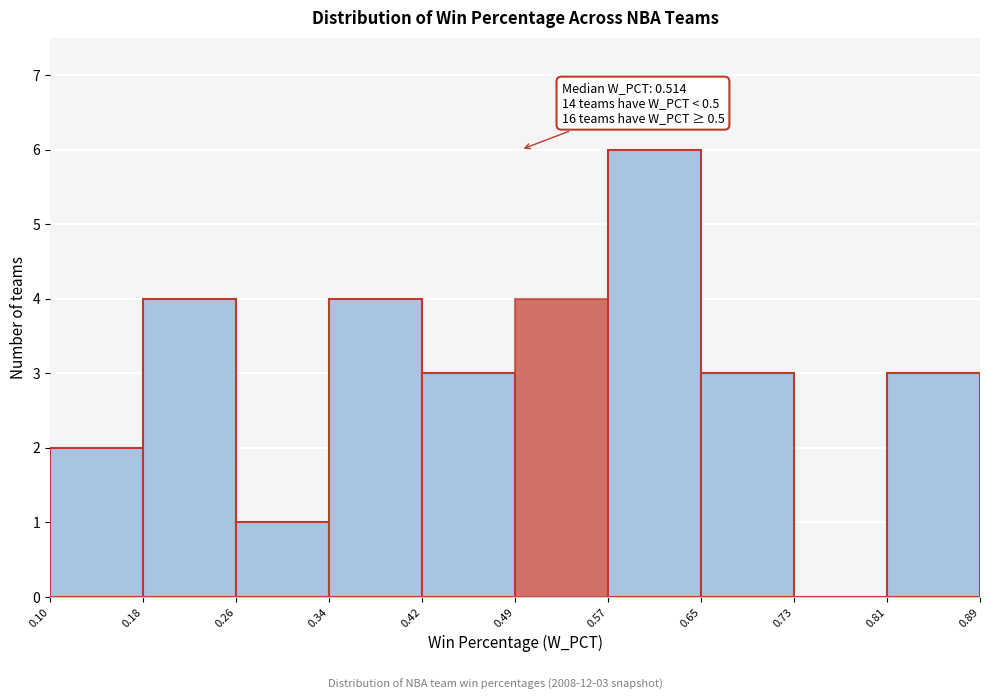

Over which range of the x-axis is the bar tallest?

0.57 to 0.65